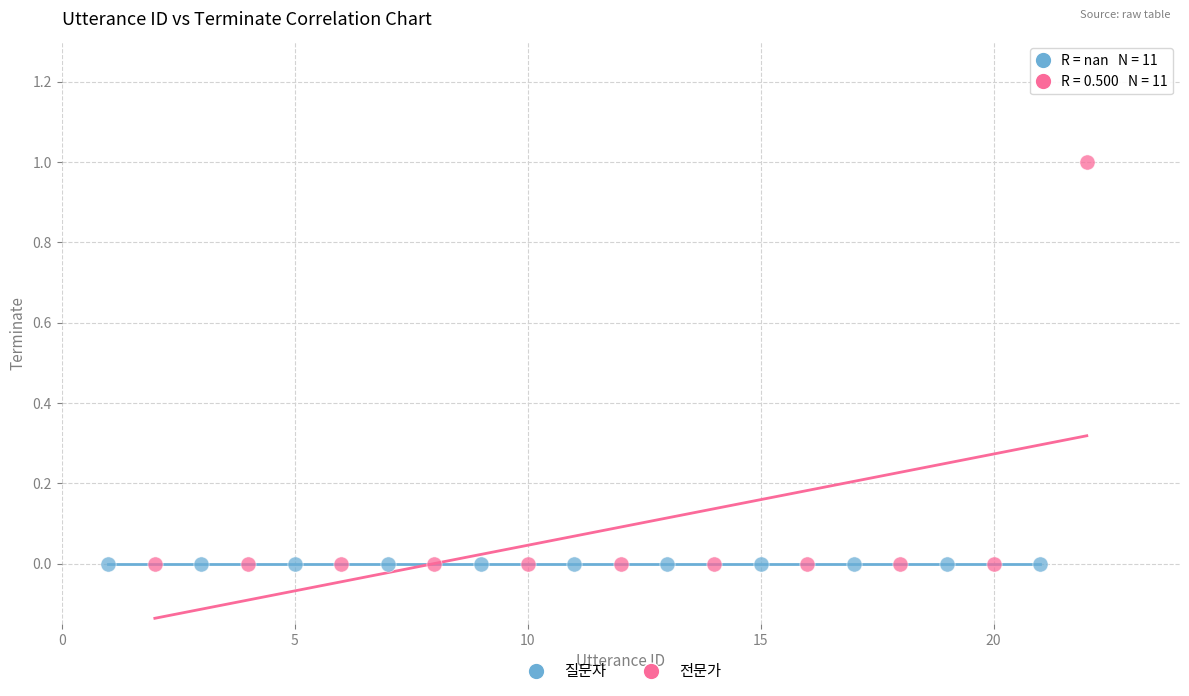

Which series contains the highest Y value?

전문가